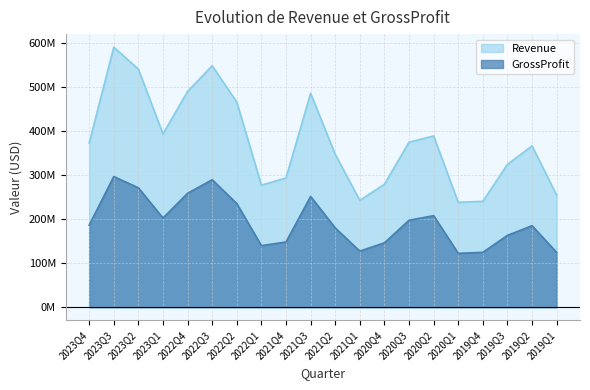

The Revenue series shows 347325000 at 2021Q2. True or false?

True